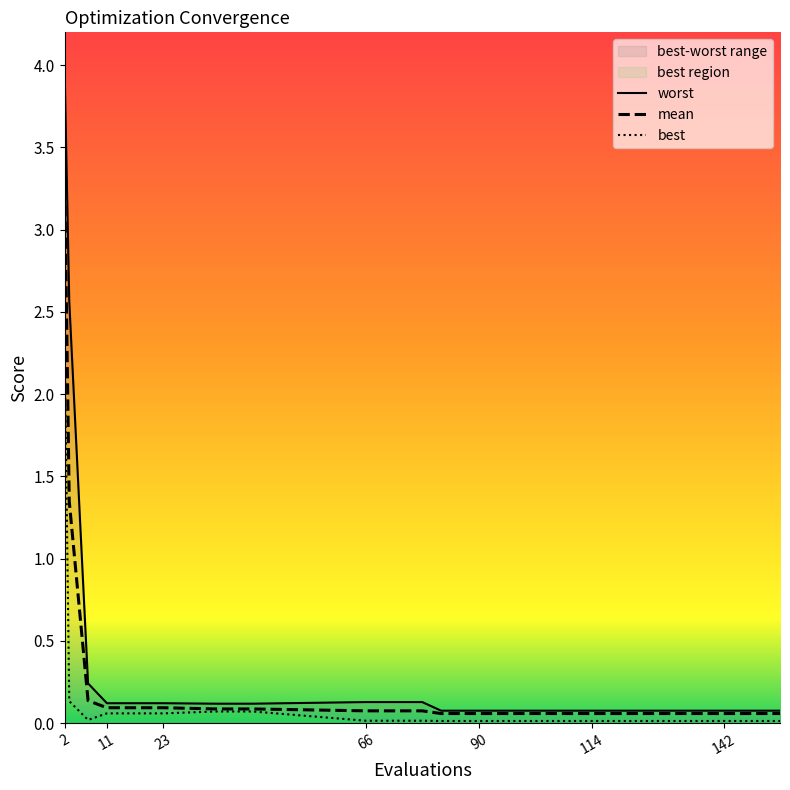

The worst series shows 0.0 at 90. True or false?

False